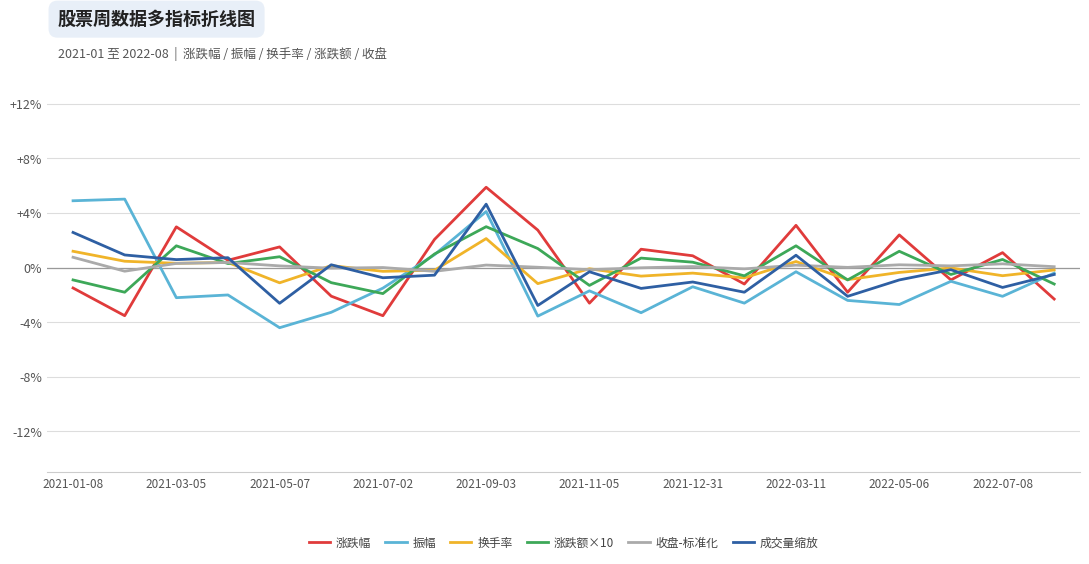

What is the minimum value shown in the chart?

-4.4